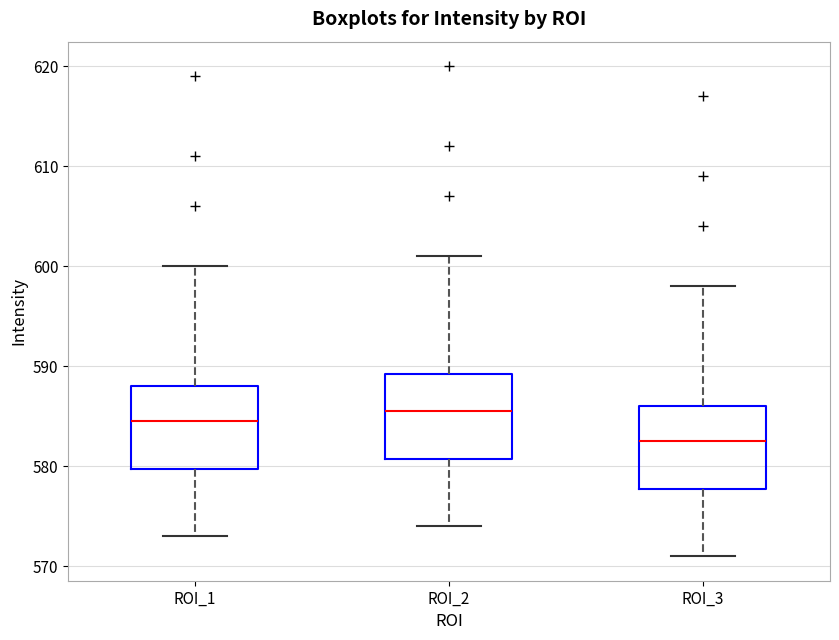

Where does the lower whisker of the box for ROI_3 end on the y-axis? The values are not printed on the chart, so give them approximately, as read against the axis.

571